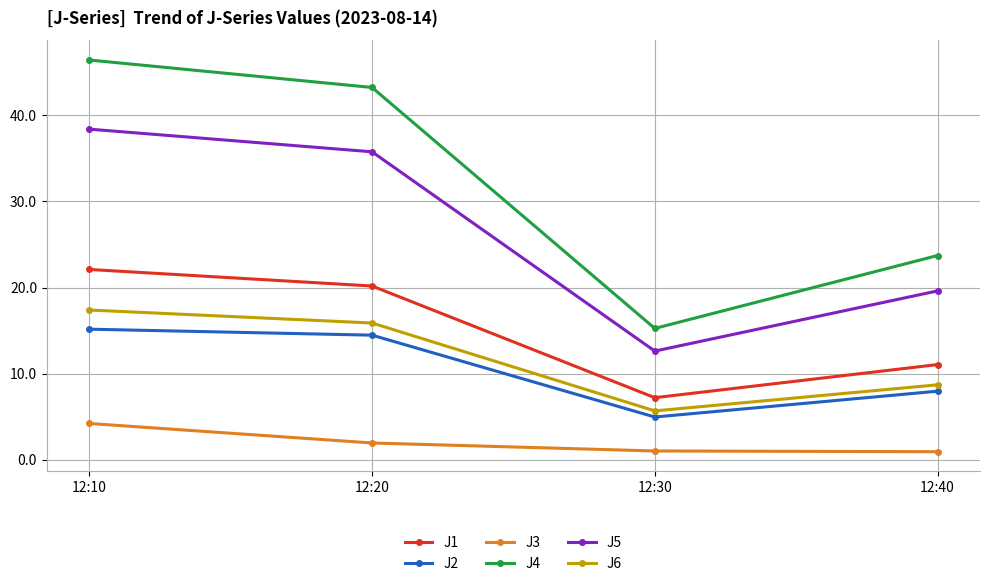

What is the value of the J6 point at the 4th from the left?

8.7